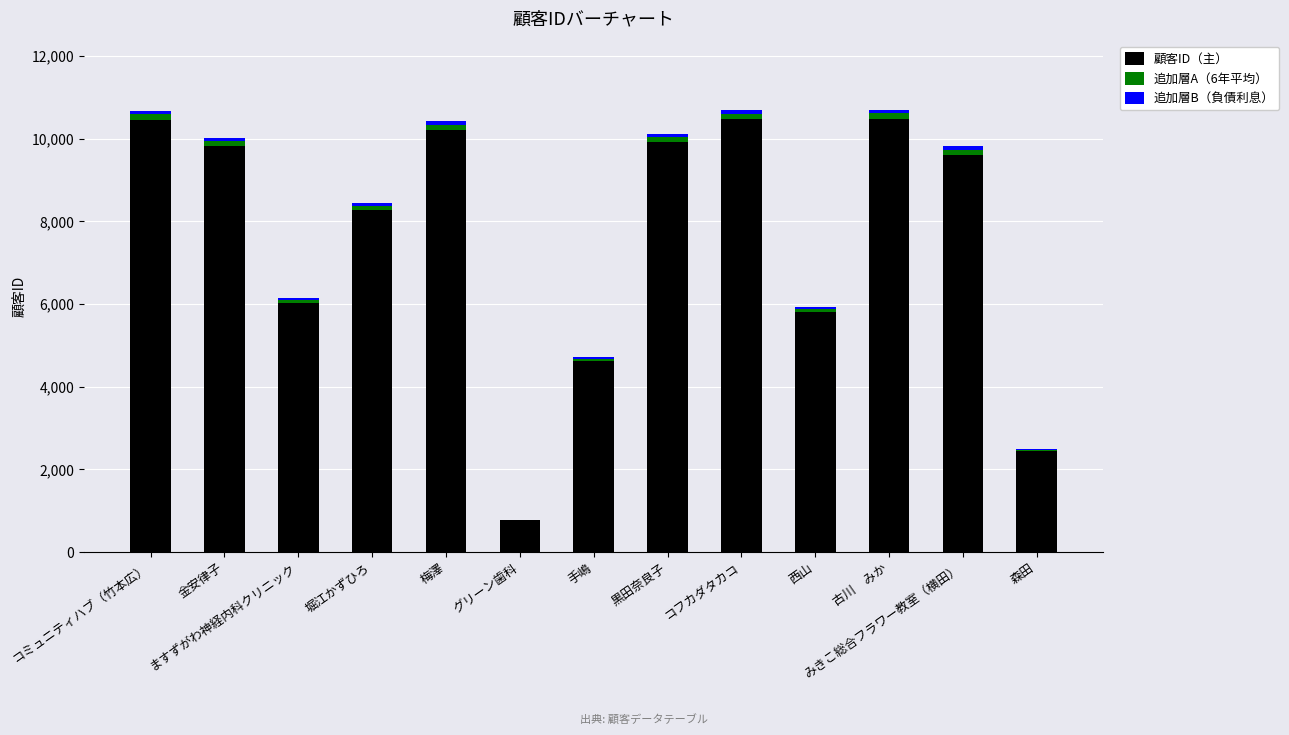

What is the maximum value for 顧客ID（主）?

10488.0